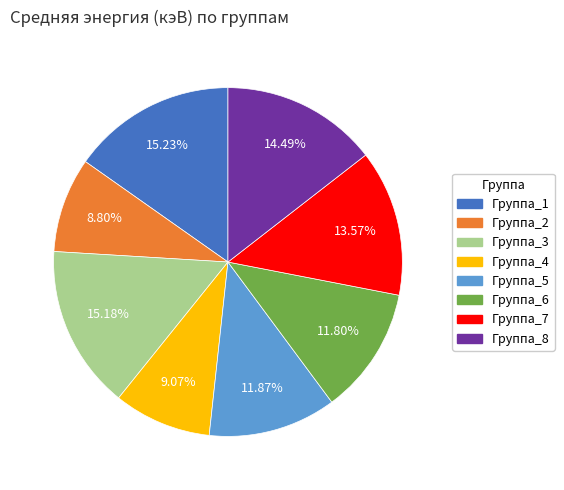

Does Группа_4 represent more than half of the total?

No